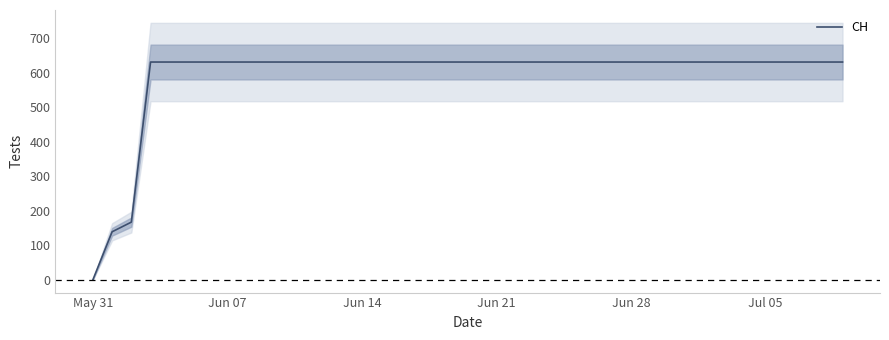

Which category has the lowest value in the CH series?

May 31